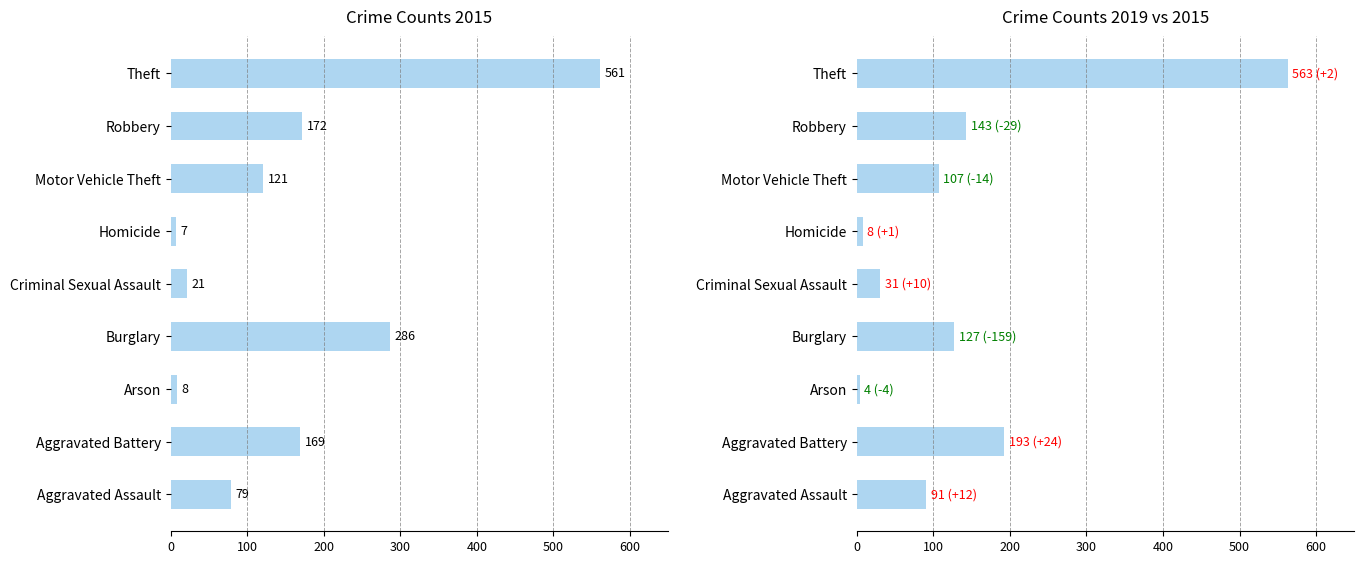

True or false: 2019 has a value of 128 at Aggravated Assault.

False